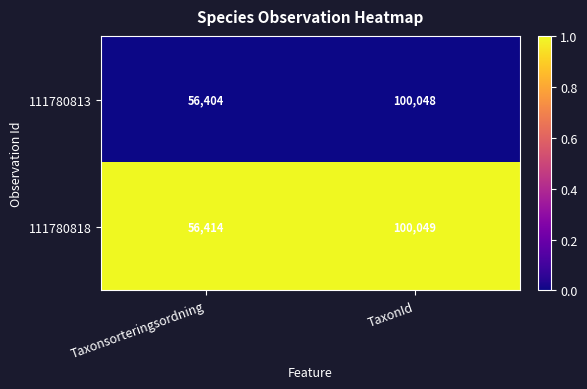

Is it true that 111780813 equals 56404 at Taxonsorteringsordning?

True